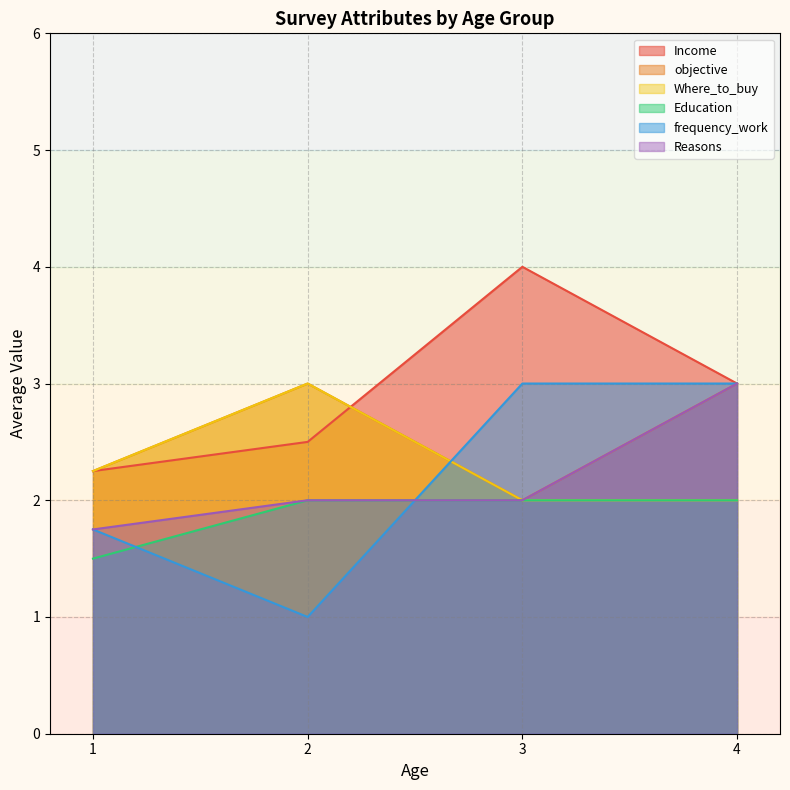

What is the total value across all series at 3?

15.0